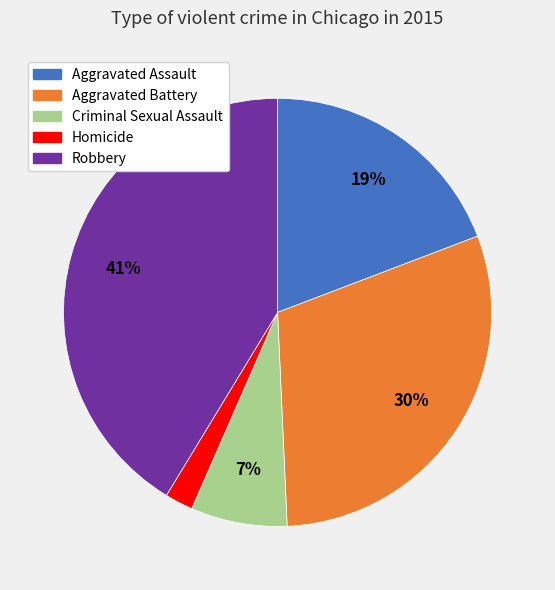

To the nearest percent, what percentage of the pie is Aggravated Assault?

19%